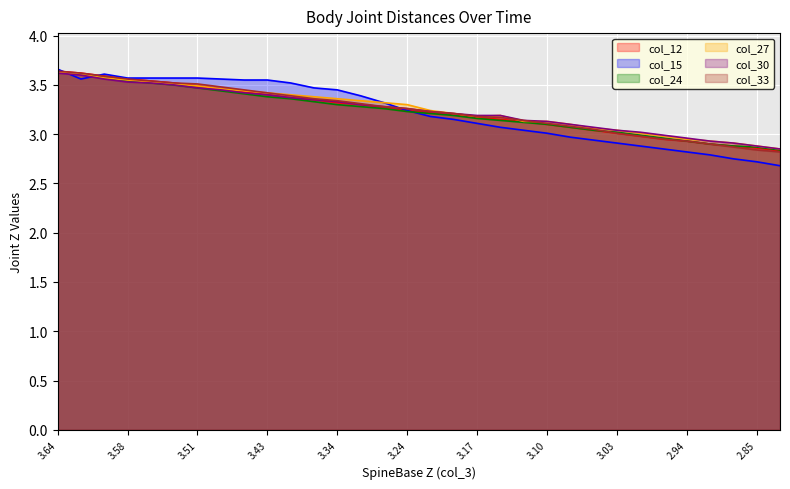

Which series has the widest spread of values?

col_15